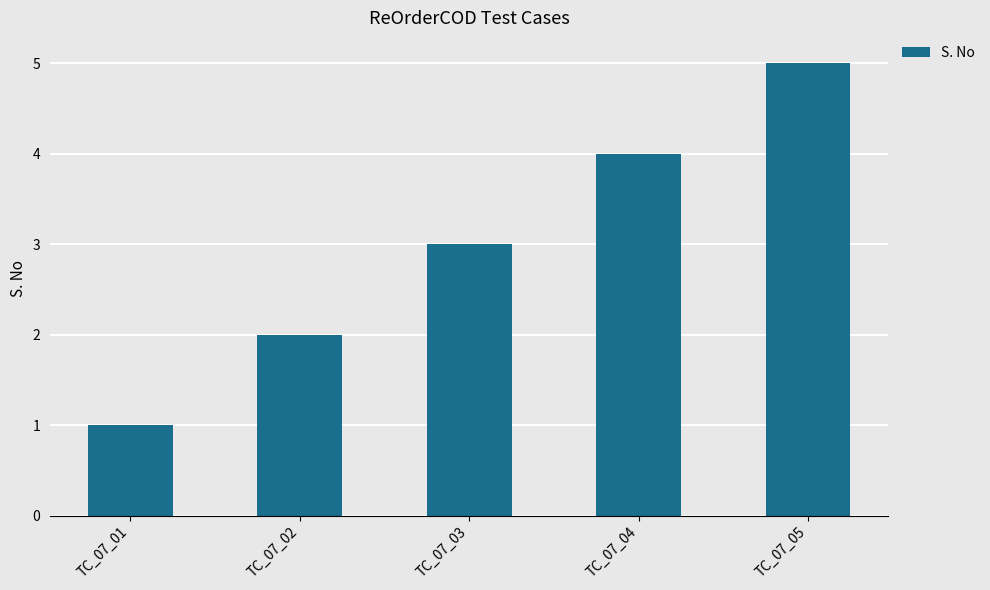

What is the change in value from TC_07_01 to TC_07_05?

+4